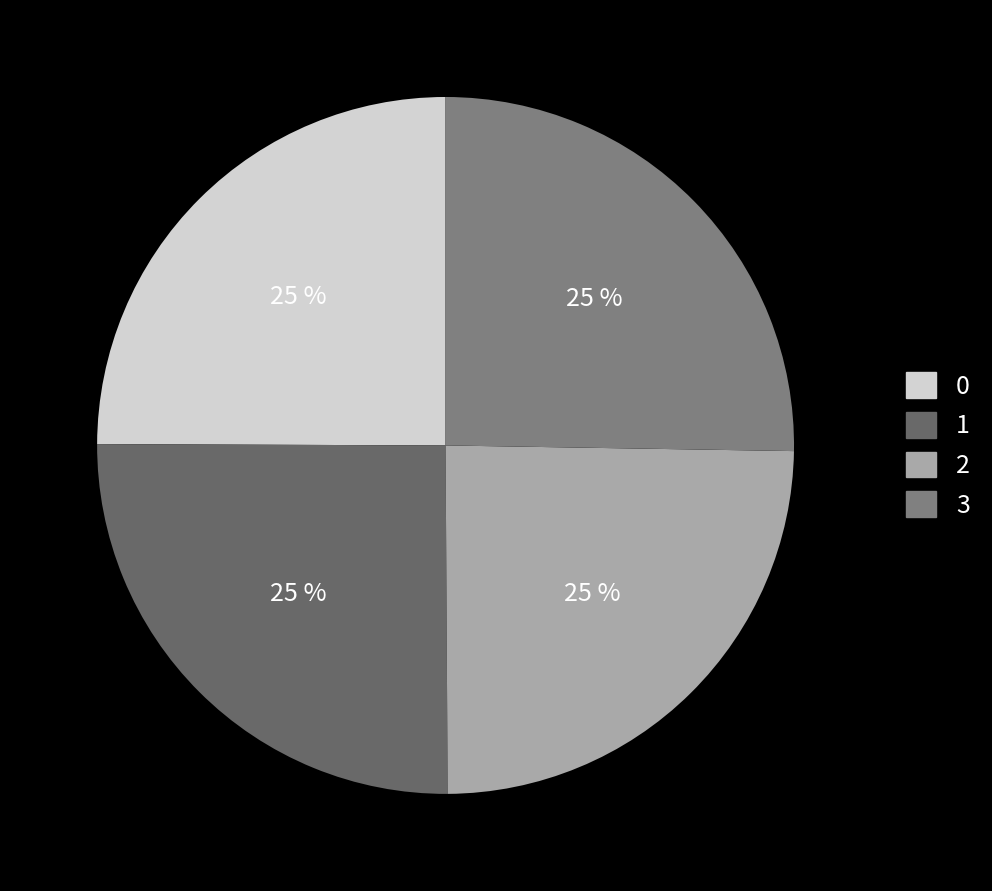

To the nearest percent, what is the combined percentage of 2 and 1?

50%